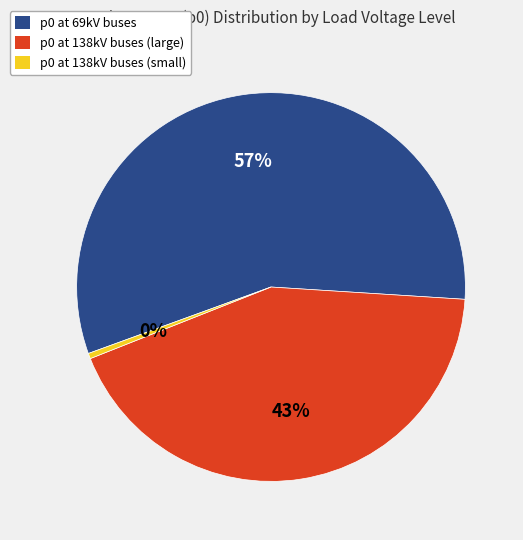

How many segments does this pie chart have?

3